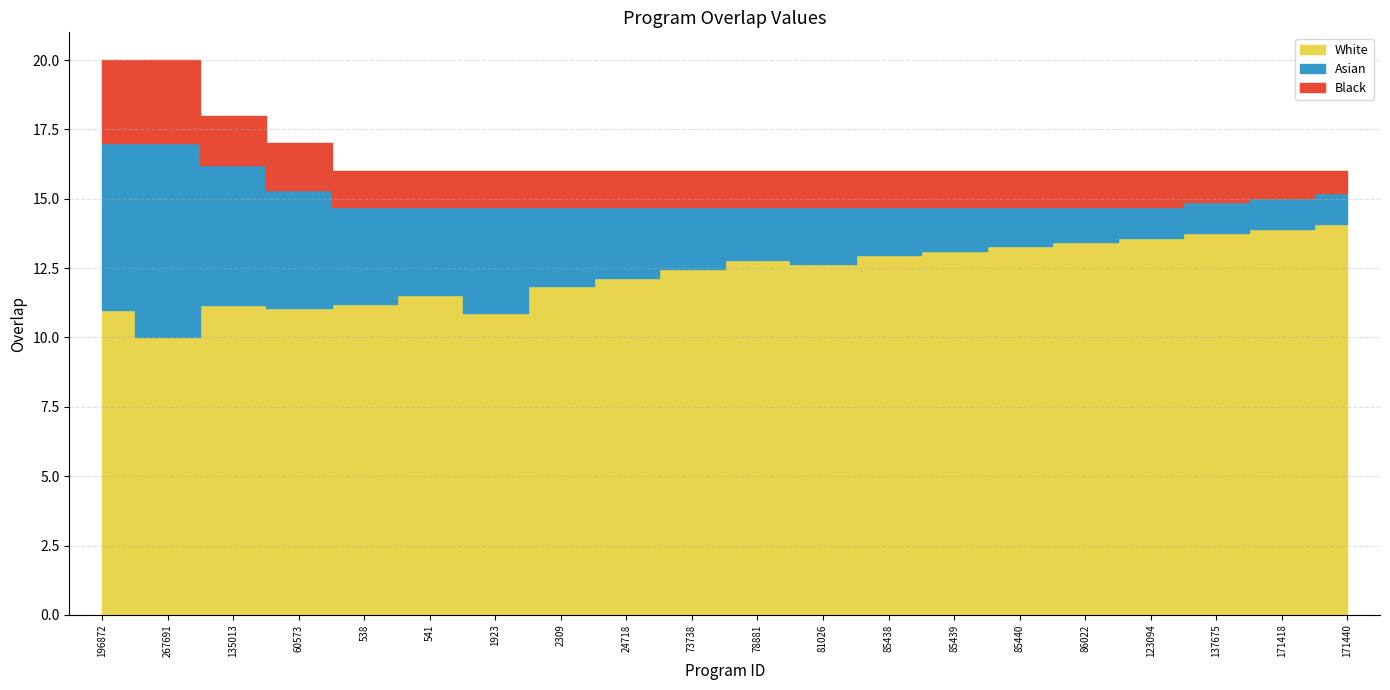

Is it true that the value at 1923 is 24?

False